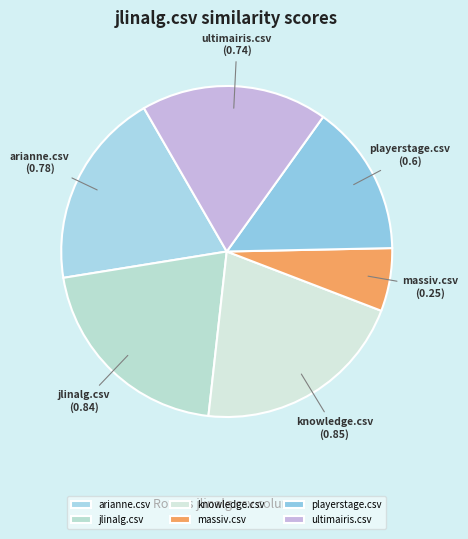

Combined, do knowledge.csv and arianne.csv account for over 50%?

No